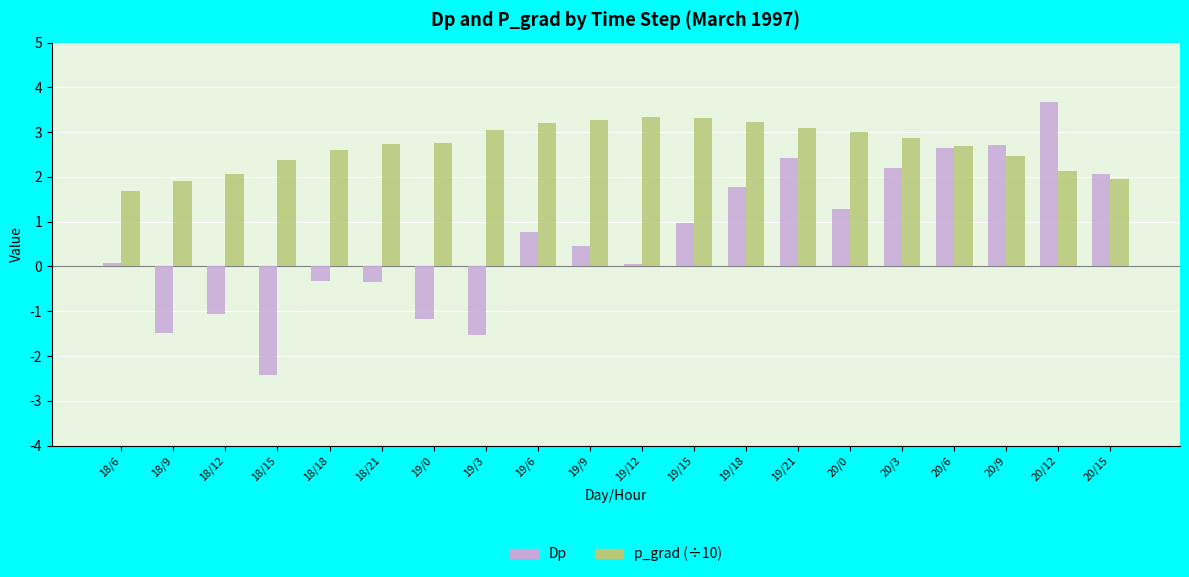

The value of p_grad (÷10) at 18/12 is 3.4. True or false?

False